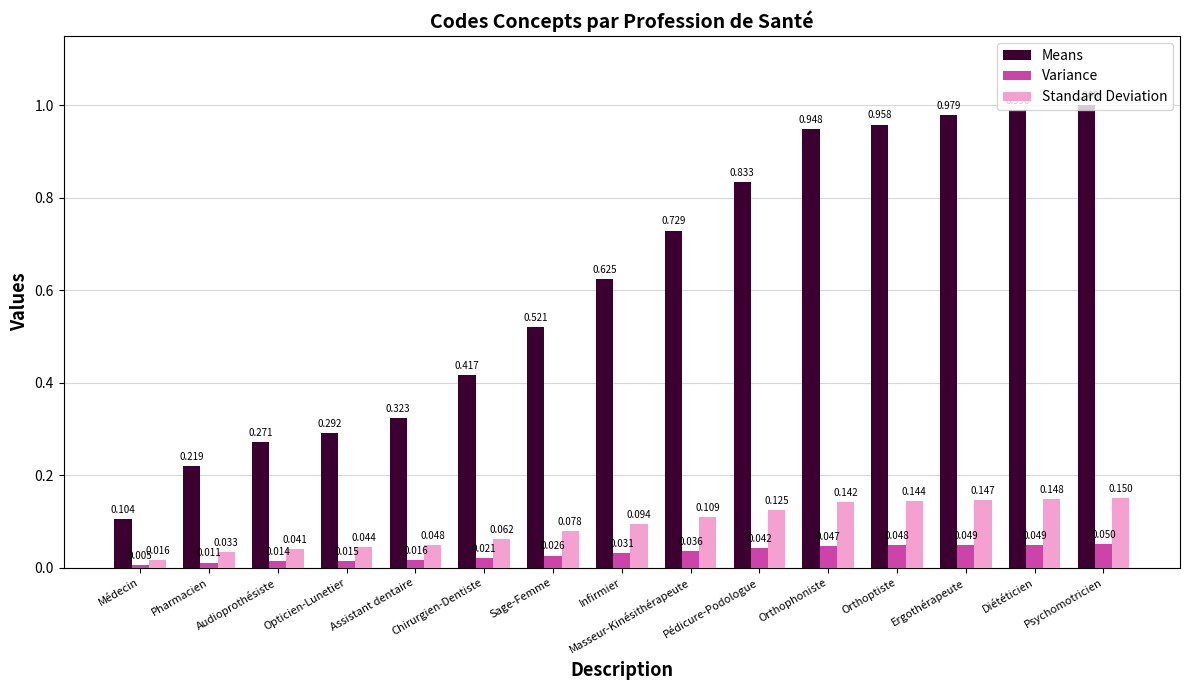

What is the label of the 14th bar from the left?

Diététicien